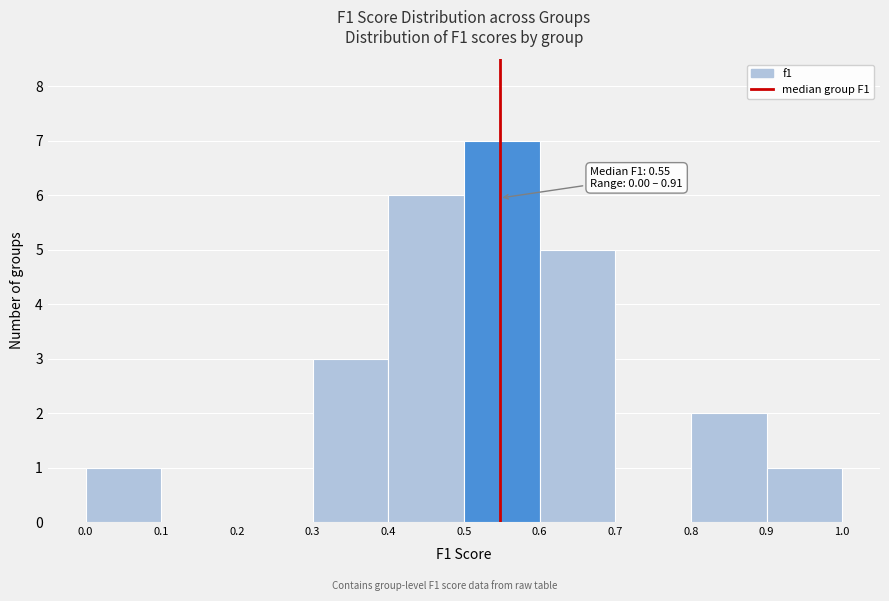

Which range on the x-axis has the tallest bar?

0.5 to 0.6